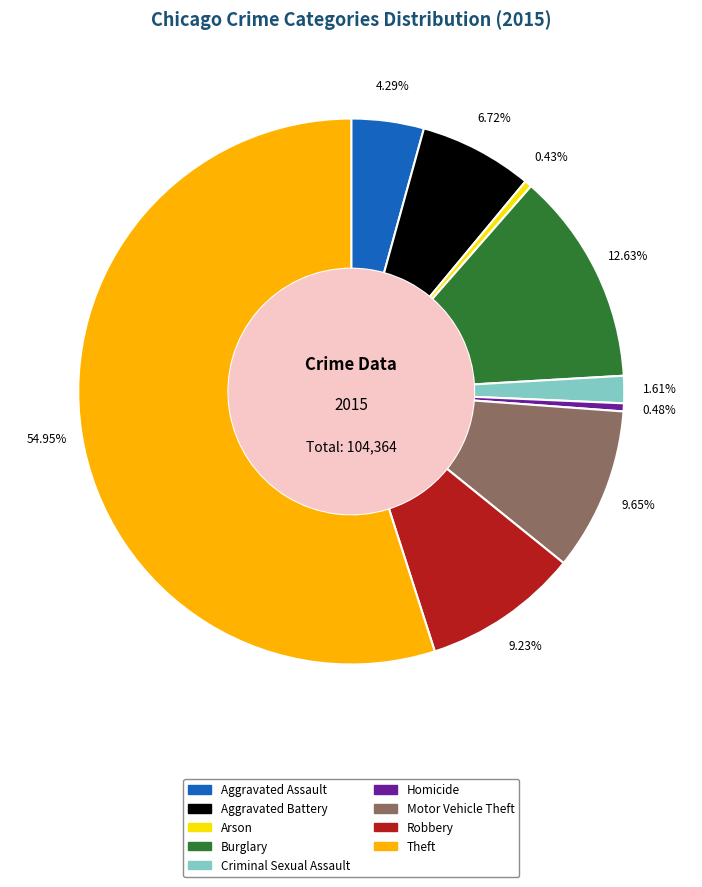

What is the total percentage of Criminal Sexual Assault and Burglary?

14.2%